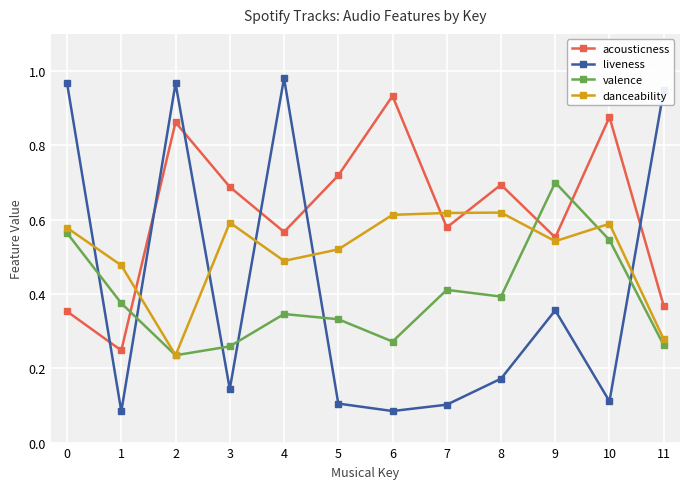

Is it true that liveness equals 0.1 at 9?

False